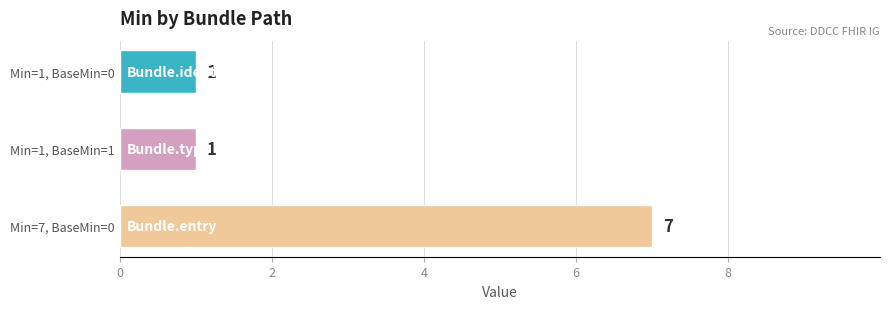

The chart shows a value of 1 at Min=1, BaseMin=1. True or false?

True